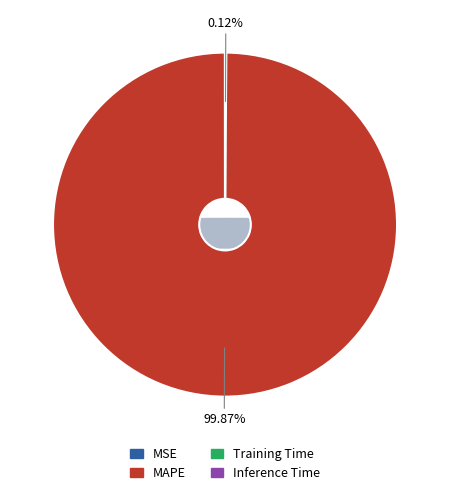

Is it true that Training Time is 11% of the pie?

False